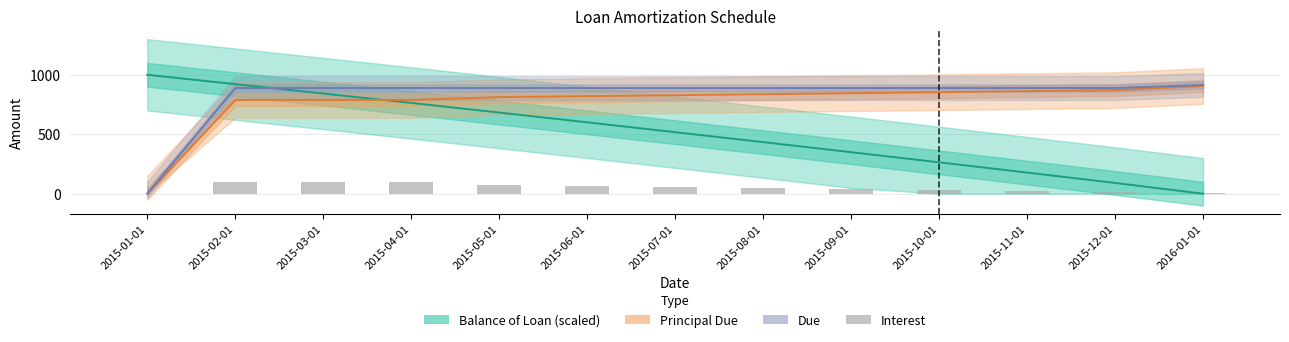

Which series has the largest total across all categories?

Due